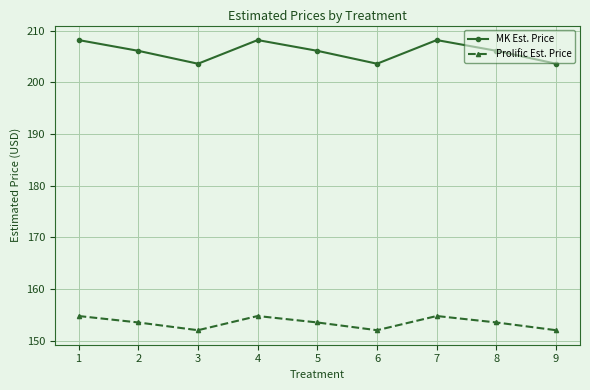

What is the sum of all MK Est. Price values?

1853.7